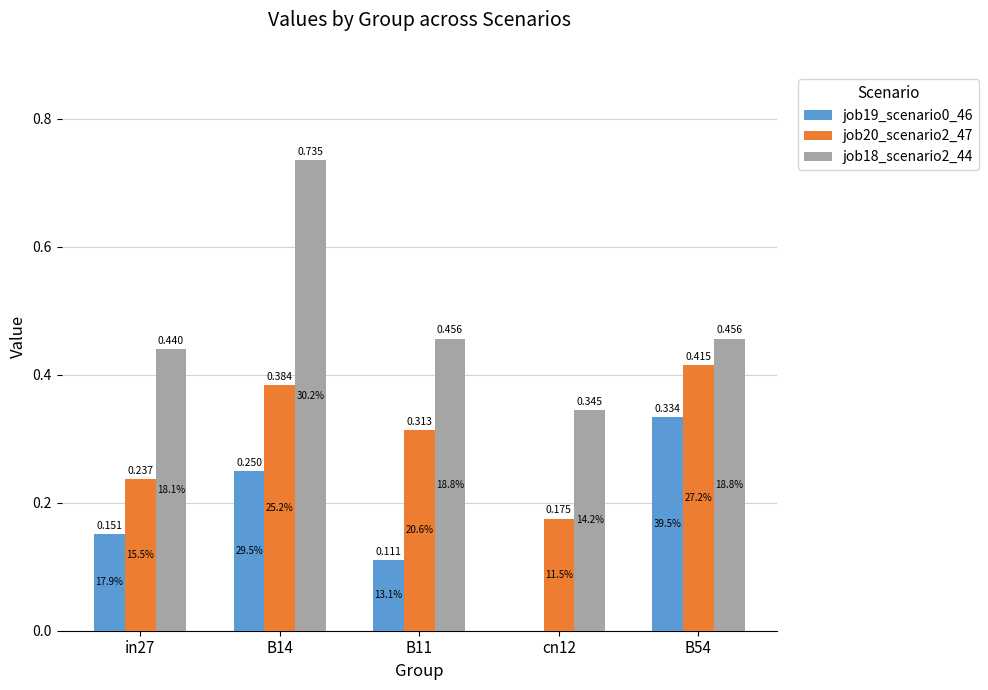

Is the value of job20_scenario2_47 at in27 greater than the value of job19_scenario0_46 at B11?

Yes